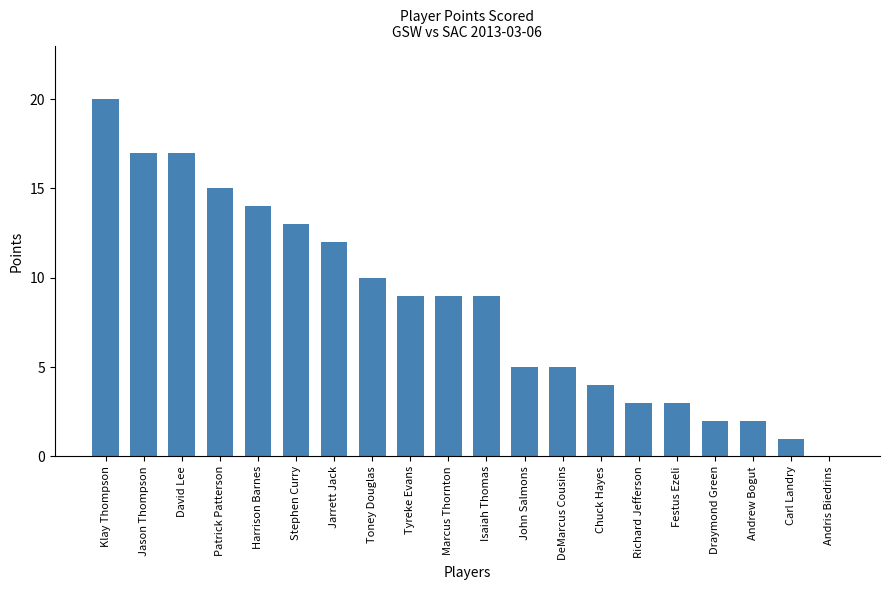

Reading right to left, what are all the values shown in this chart?

0	1	2	2	3	3	4	5	5	9	9	9	10	12	13	14	15	17	17	20